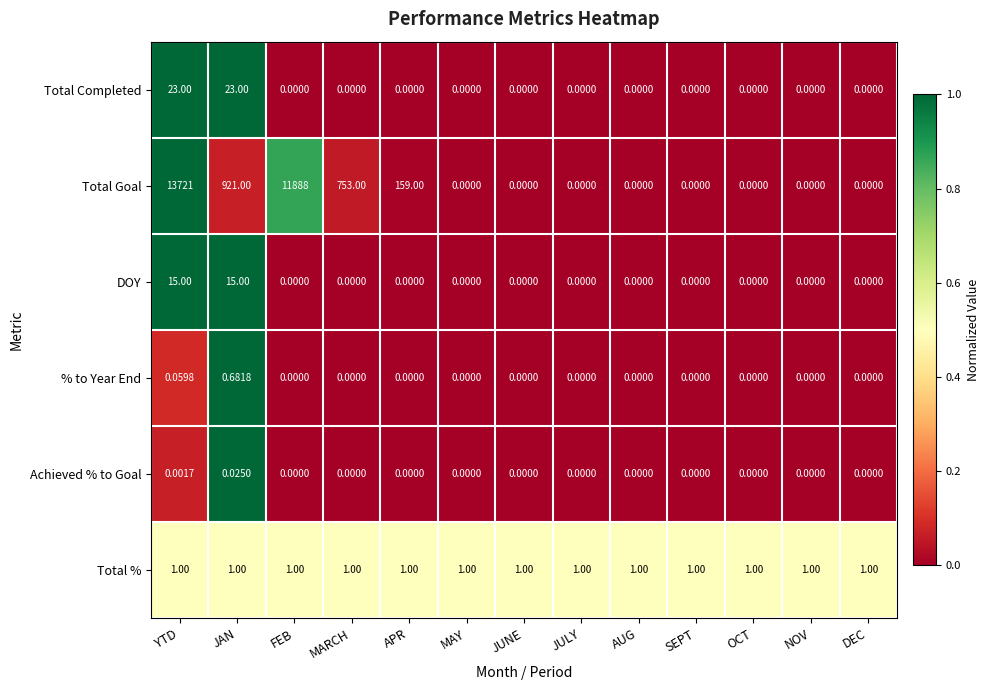

Where is Total Goal nearest to the value 6860?

FEB